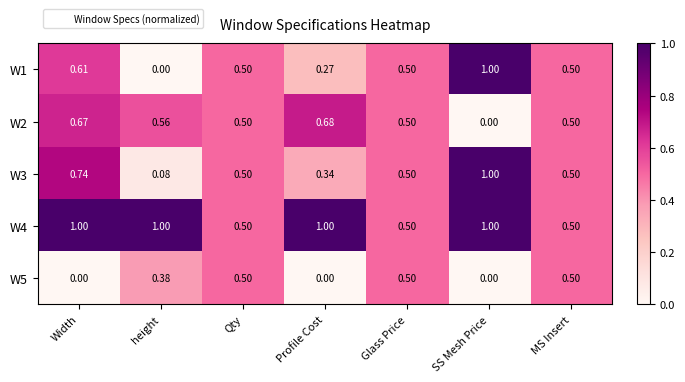

Is the value of W3 at SS Mesh Price greater than the value of W2 at Qty?

Yes